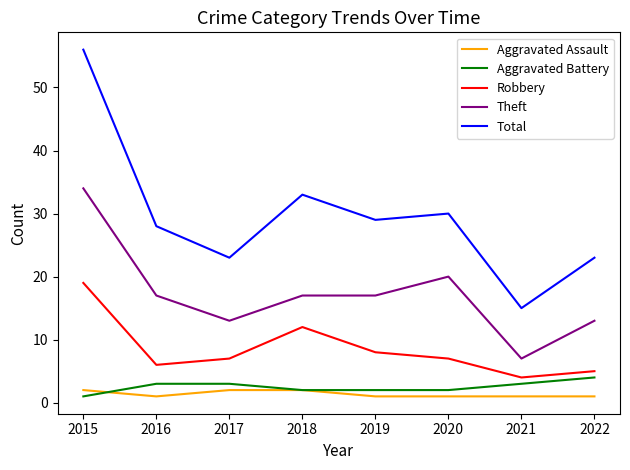

At which category is the sum across all series the highest?

2015